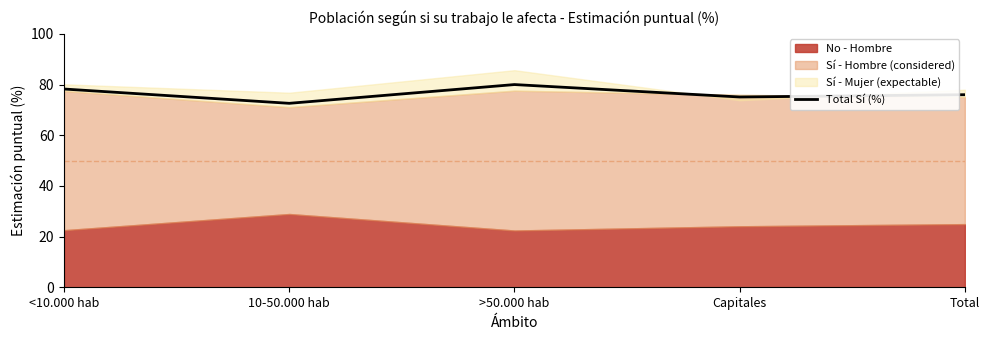

Read the value at <10.000 hab.

78.2